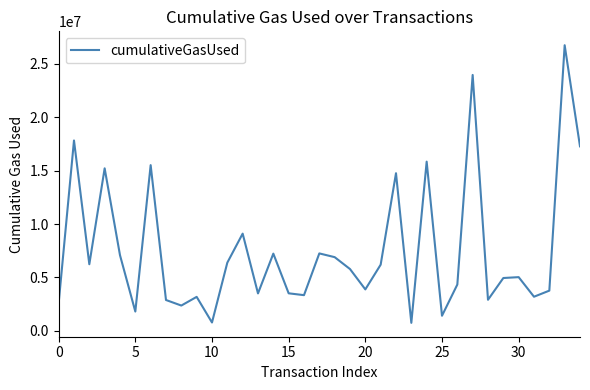

What is the greatest value displayed?

26731409